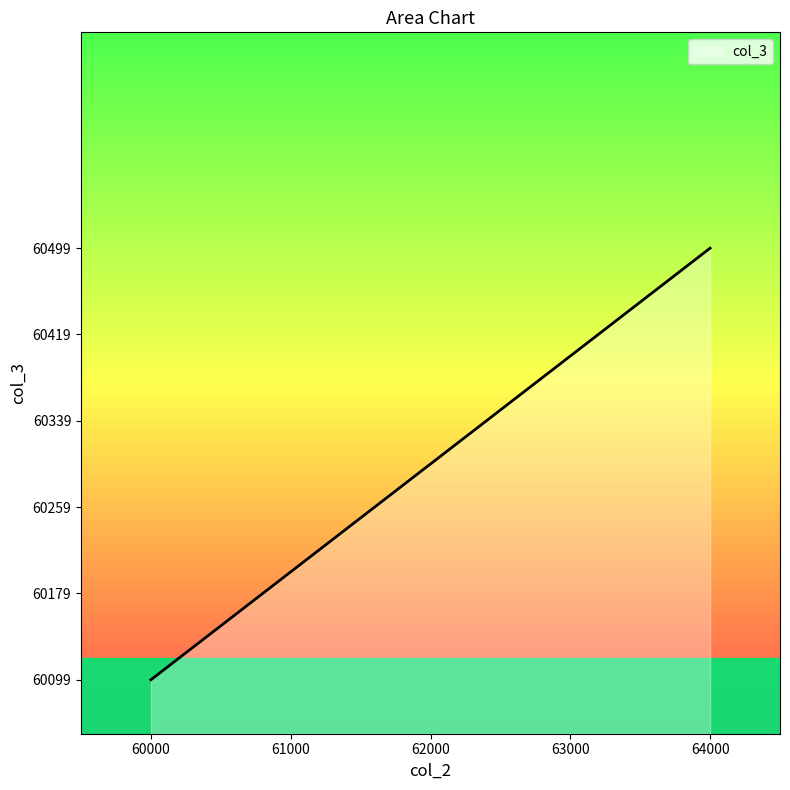

What is the difference between the maximum and minimum values?

400